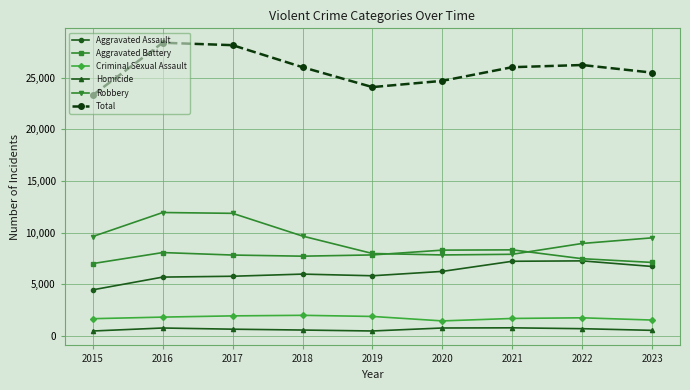

Which series has the largest total across all categories?

Total